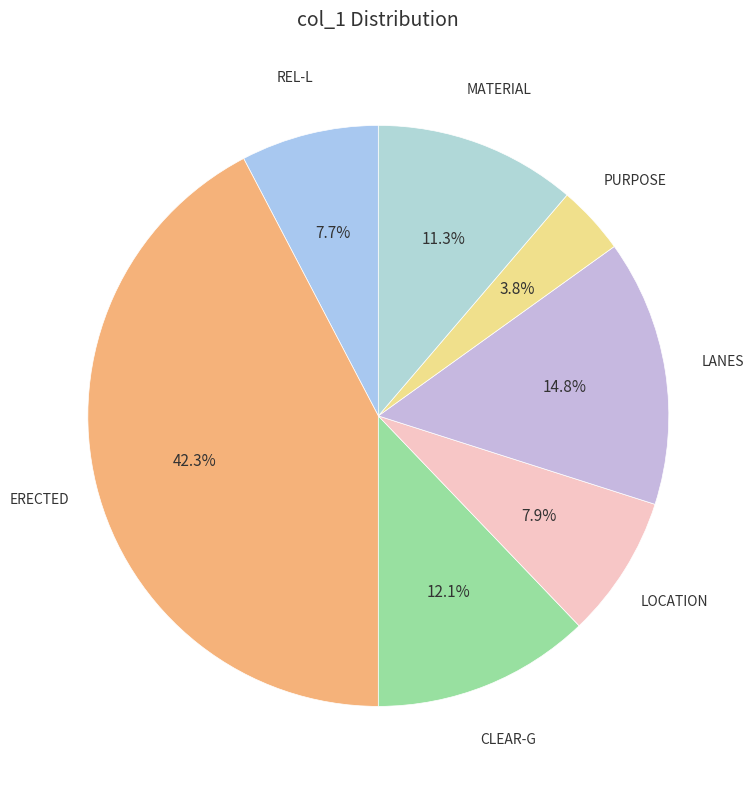

Is there any slice that represents more than half of the pie?

No